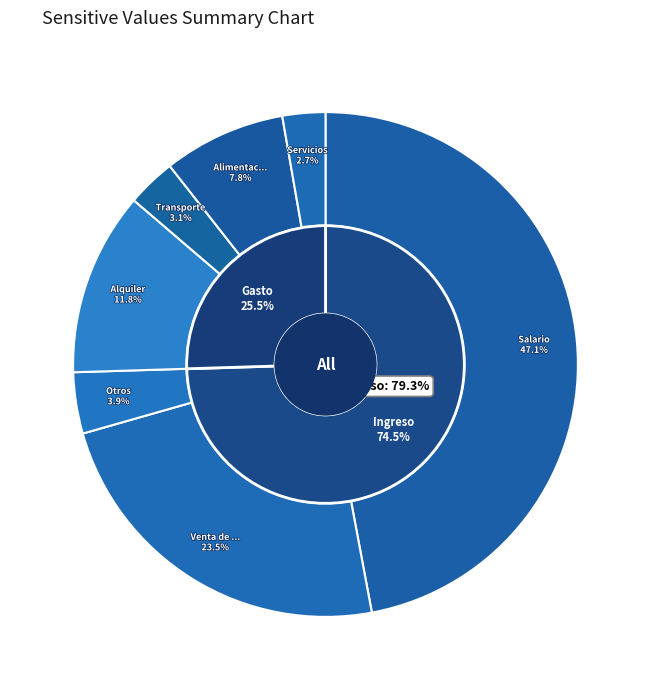

Rank the categories by value from highest to lowest.

Salario, Venta de productos, Alquiler, Alimentación, Otros, Transporte, Servicios